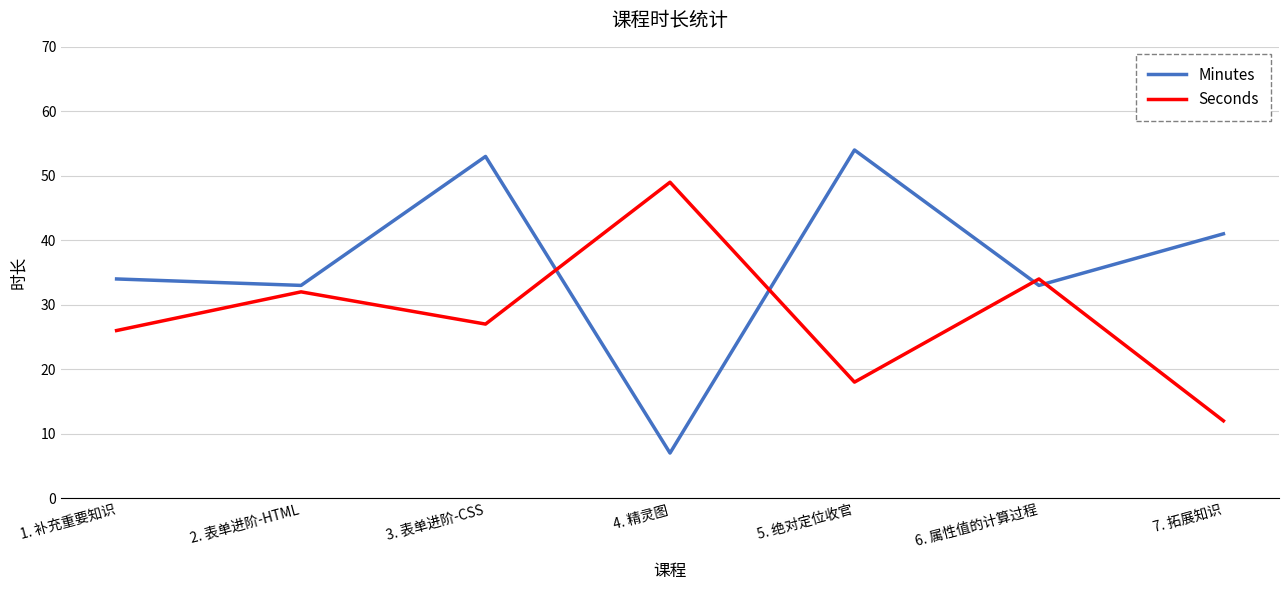

What position from the right is 5. 绝对定位收官?

3